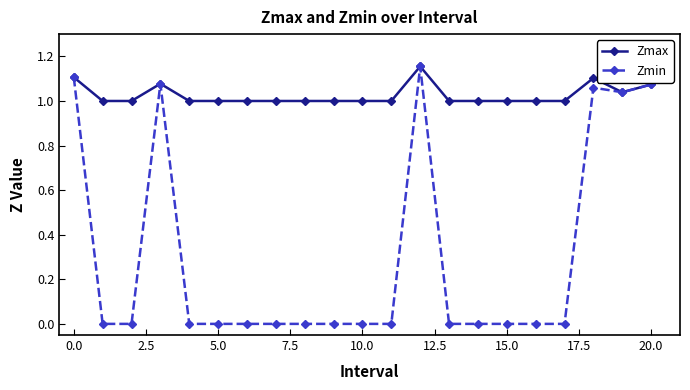

Rank the series by their average value, from highest to lowest.

Zmax, Zmin